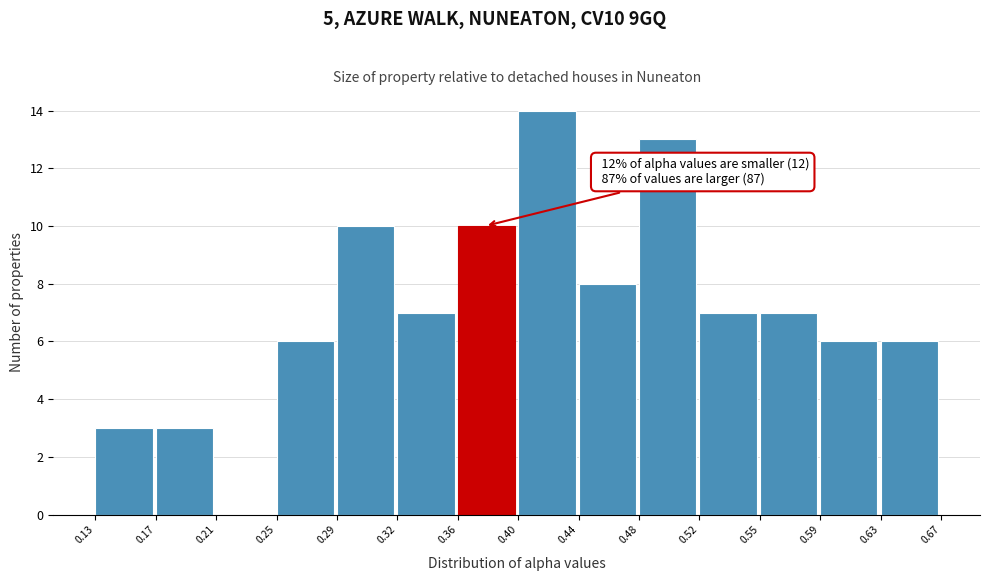

Which range on the x-axis has the tallest bar?

0.40 to 0.44